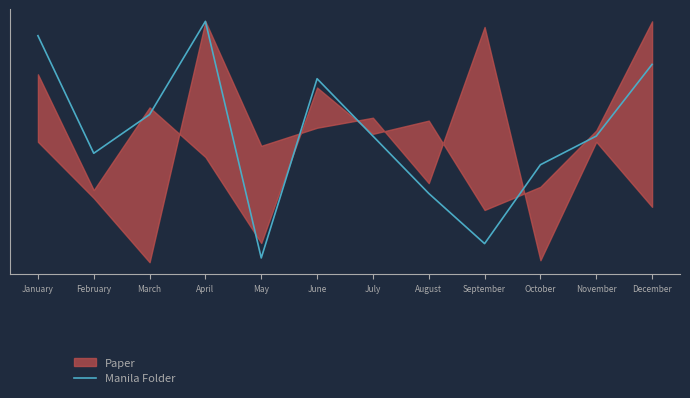

How many points are lower than both their immediate neighbors (excluding endpoints)?

3